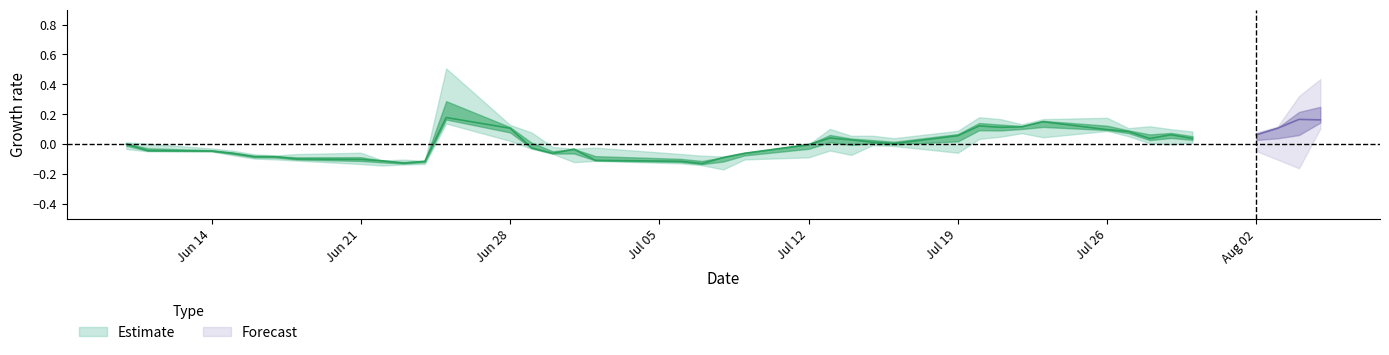

How many interior local peaks does the low series have?

6